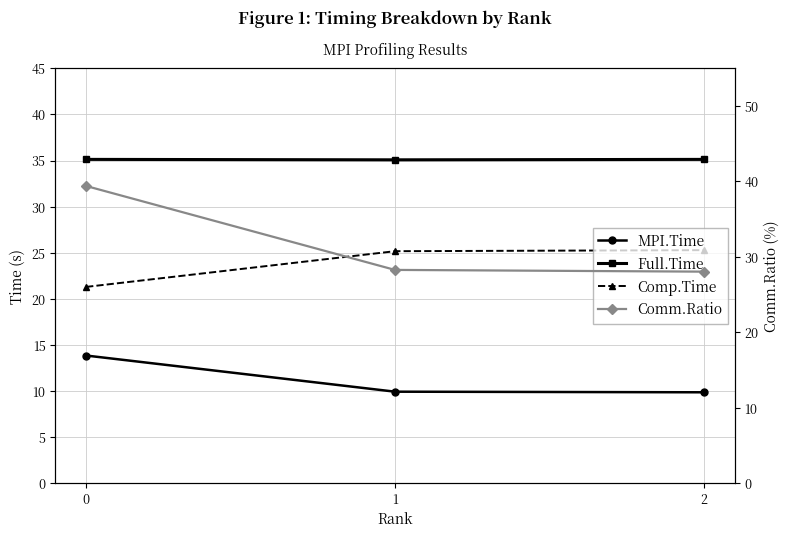

What value does the MPI.Time series have at 2?

9.8